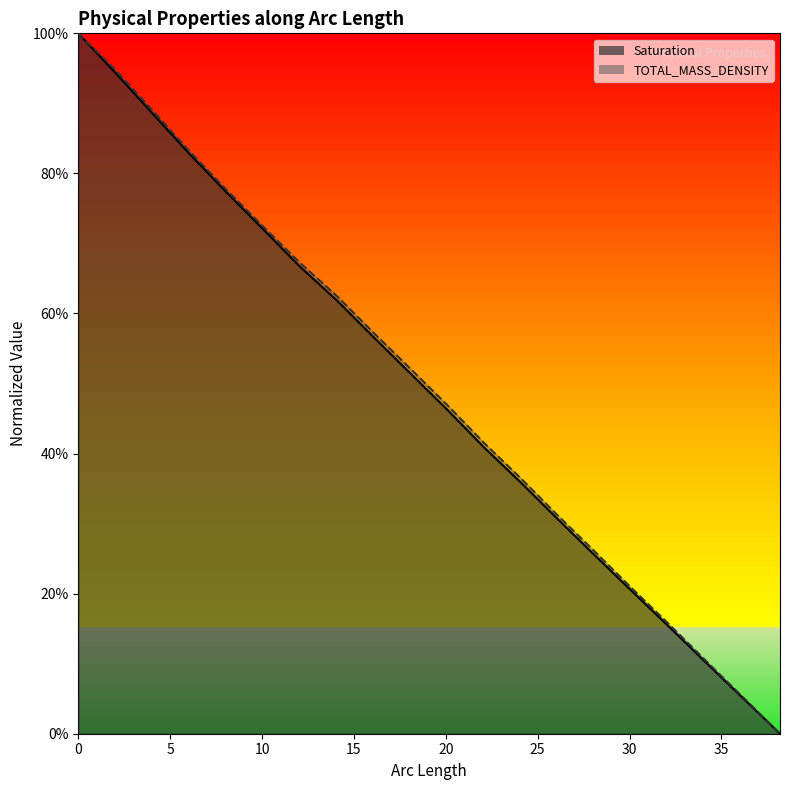

How many categories are shown in the chart?

20